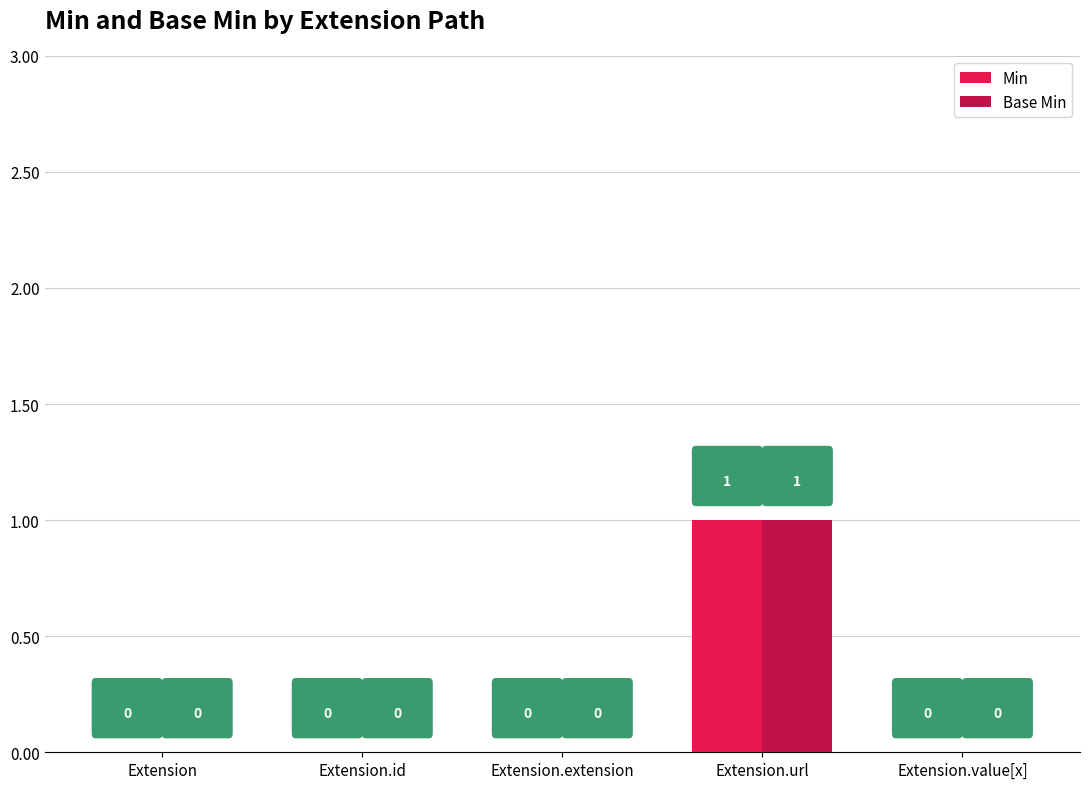

Does the chart contain stacked bars?

No